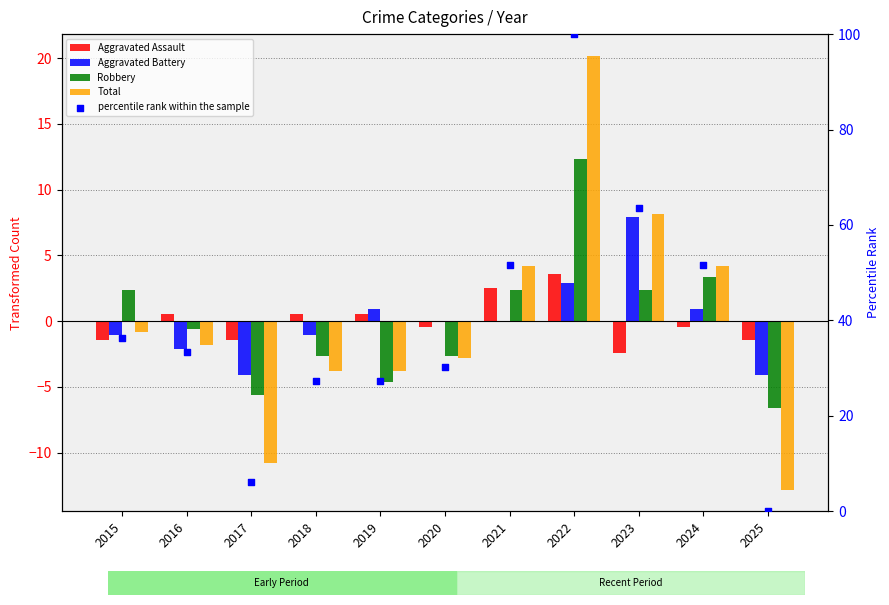

Is the value of Robbery at 2024 greater than the value of percentile rank within the sample at 2017?

No